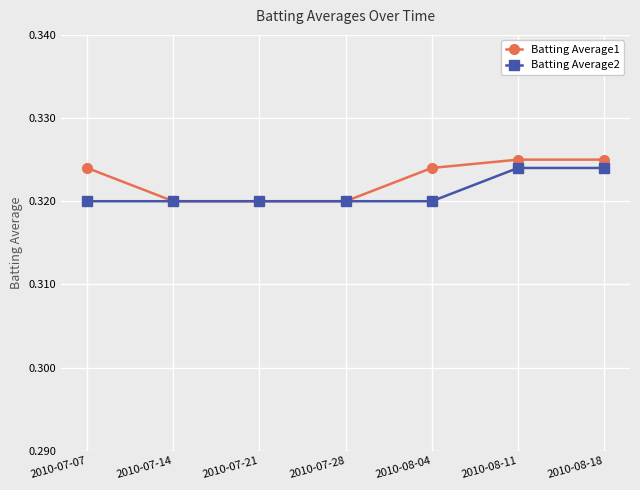

True or false: Batting Average1 has more than 2 points higher than both neighbors.

False